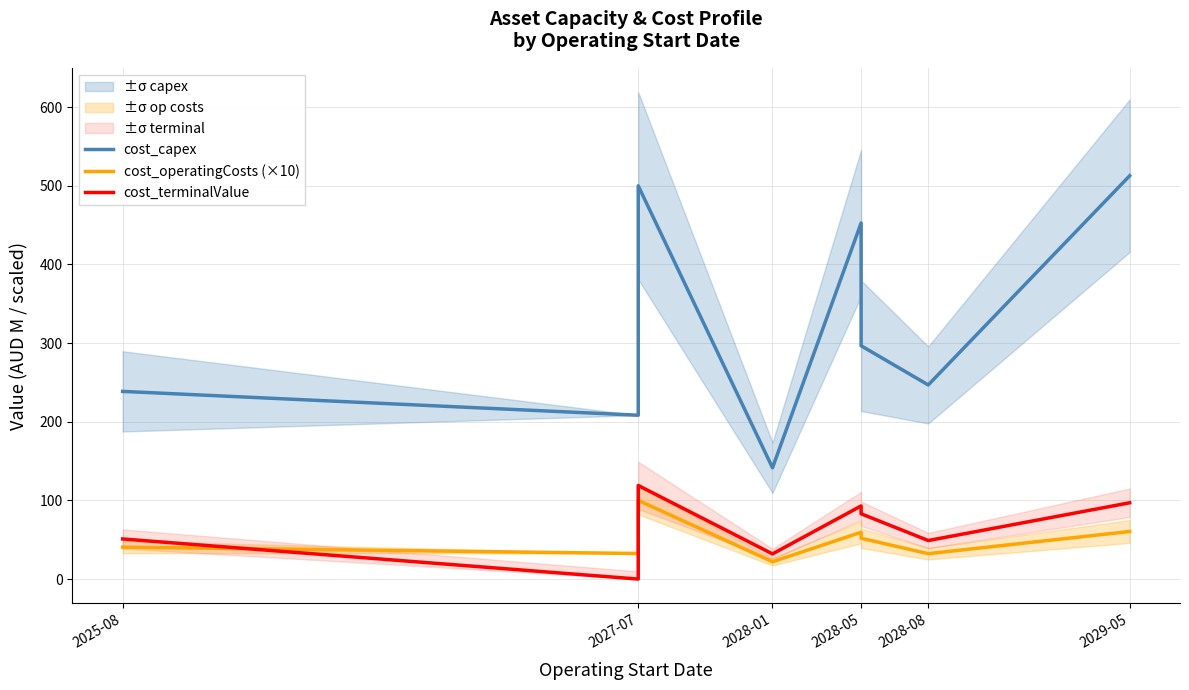

What position from the left is 2029-05?

6